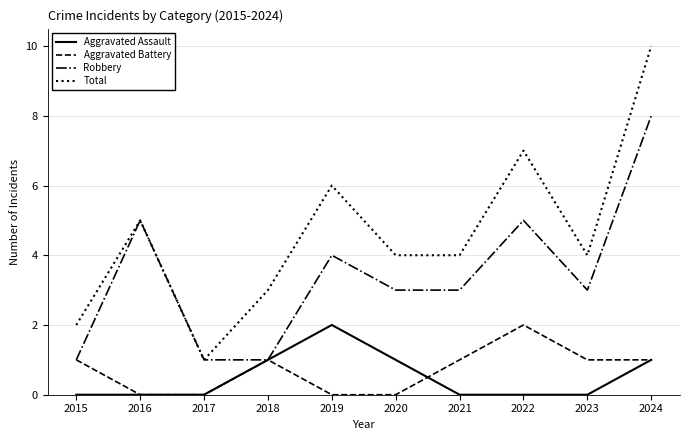

What is the difference between the maximum and minimum values in the Robbery series?

7